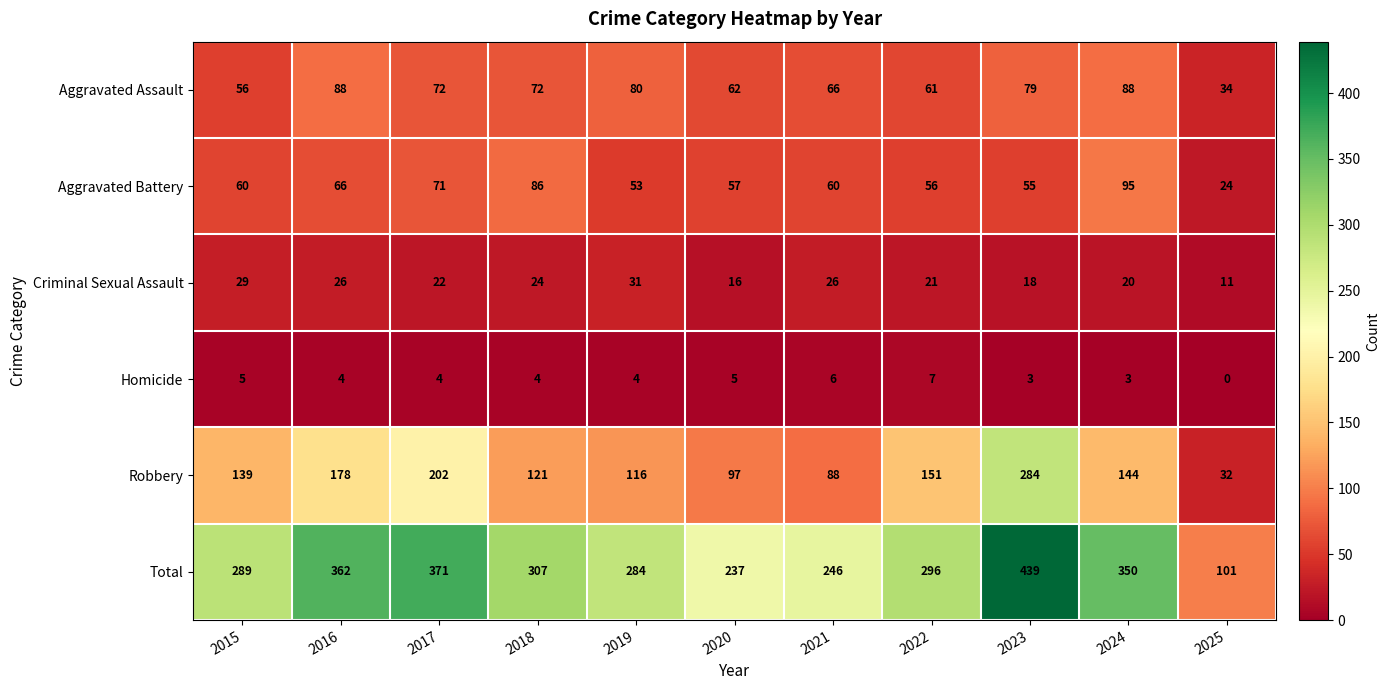

How many data points in Aggravated Assault are less than 72?

5